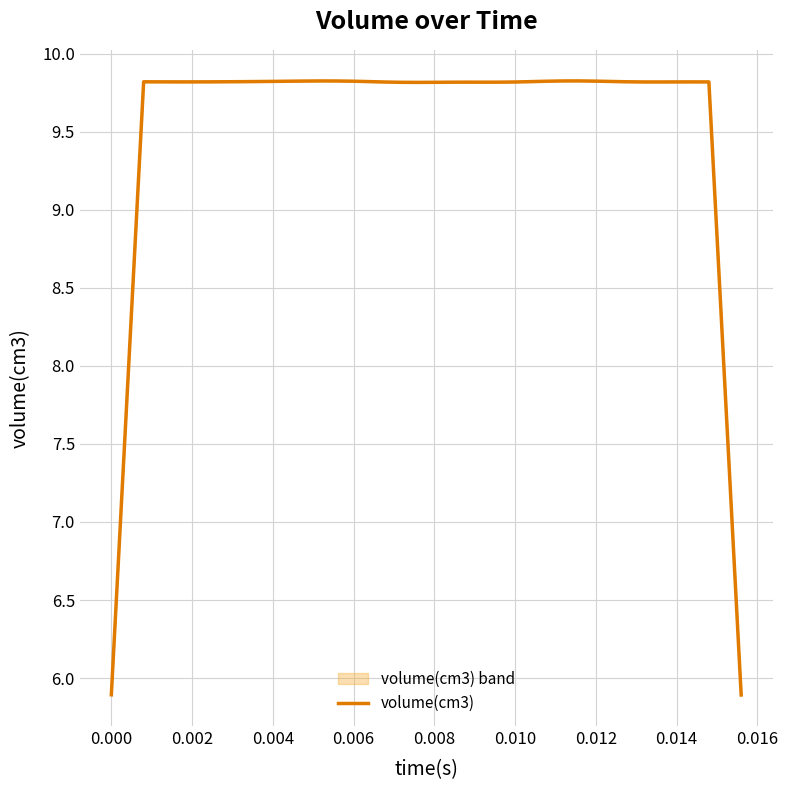

The value of volume(cm3) at 0.012 is 14.5. True or false?

False